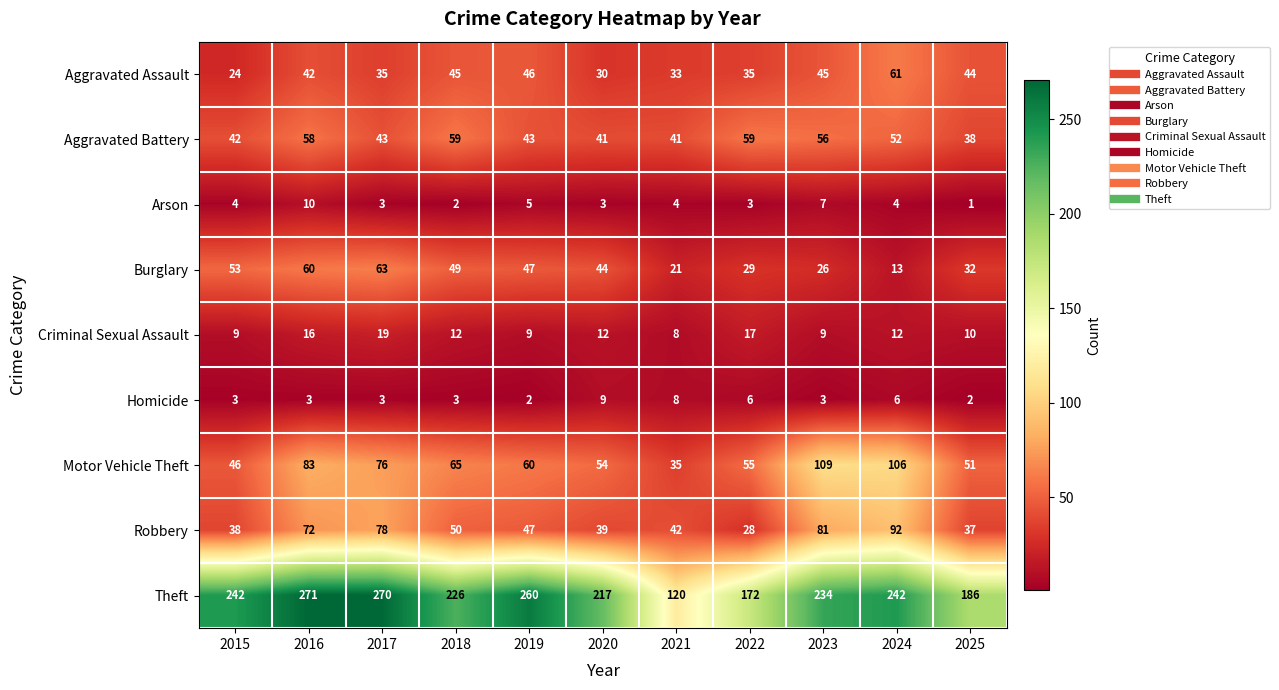

Is it true that Burglary equals 32 at 2025?

True